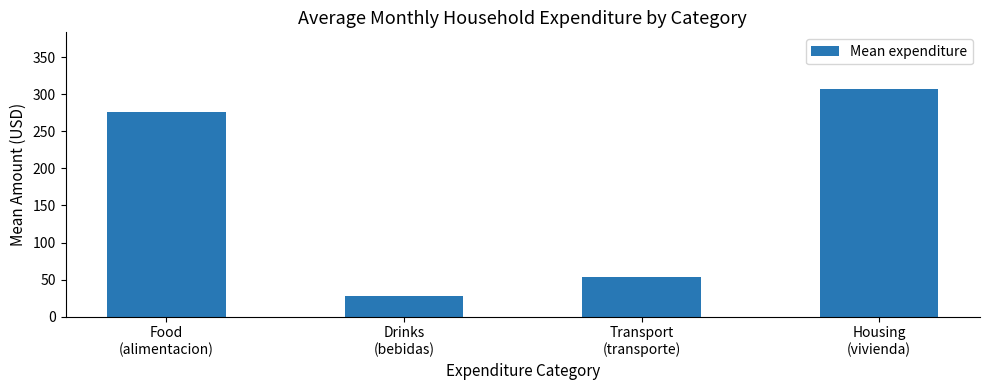

What is the value of the 1st bar from the left?

276.2